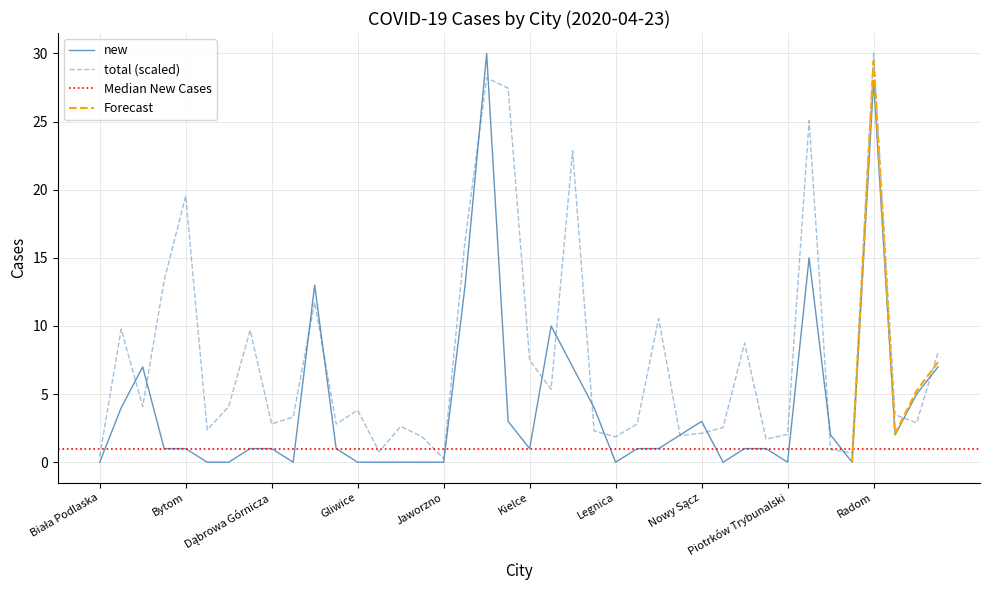

Which label corresponds to the smallest value in the chart?

Biała Podlaska